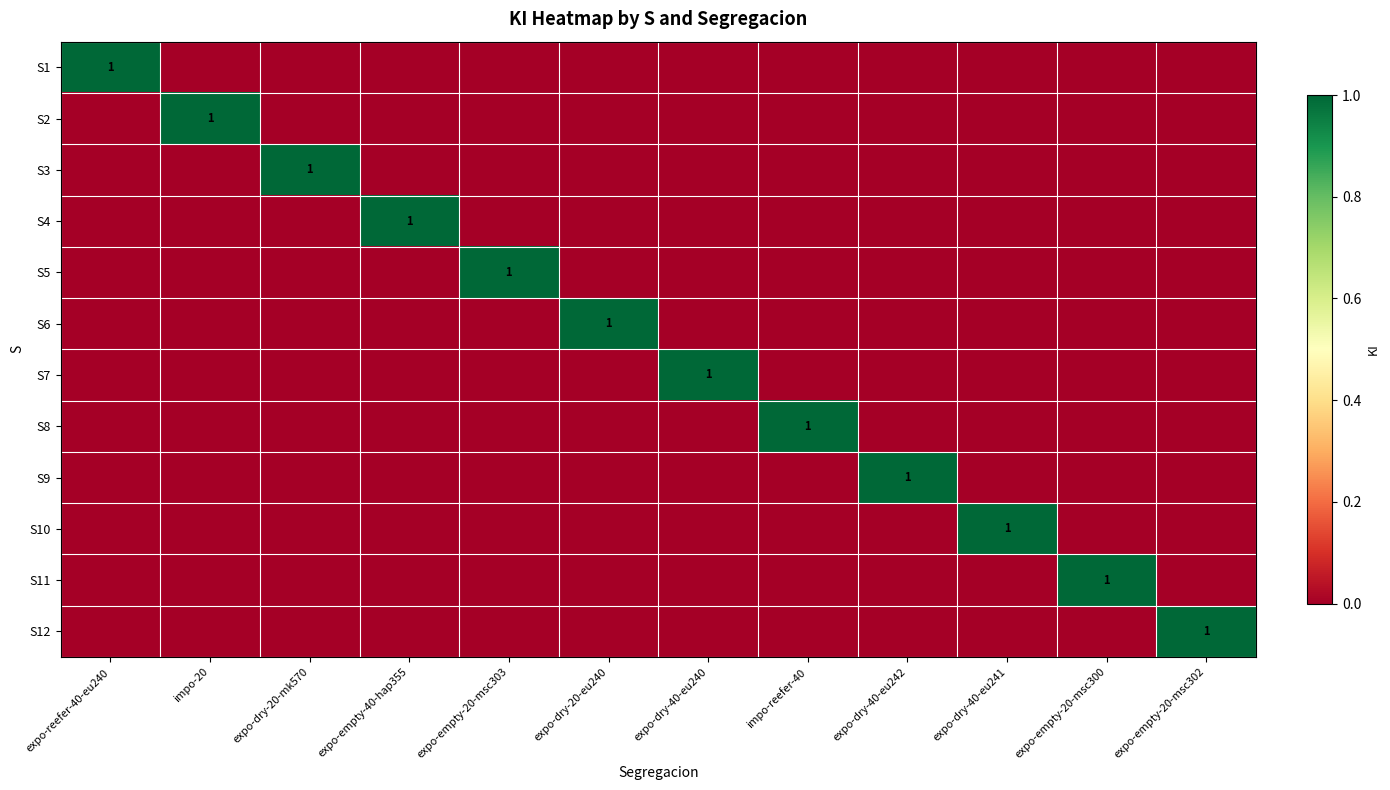

What is the spread (max minus min) of values at impo-reefer-40?

1